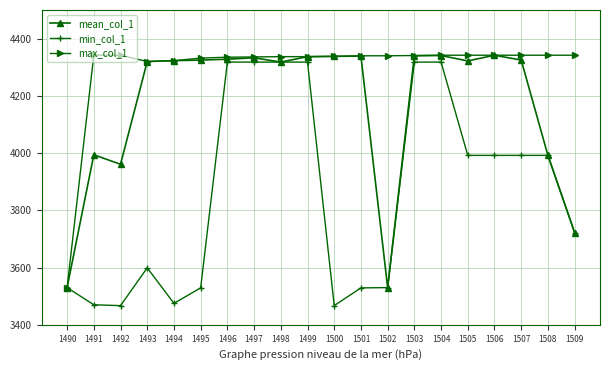

What is the sum of all min_col_1 values?

77194